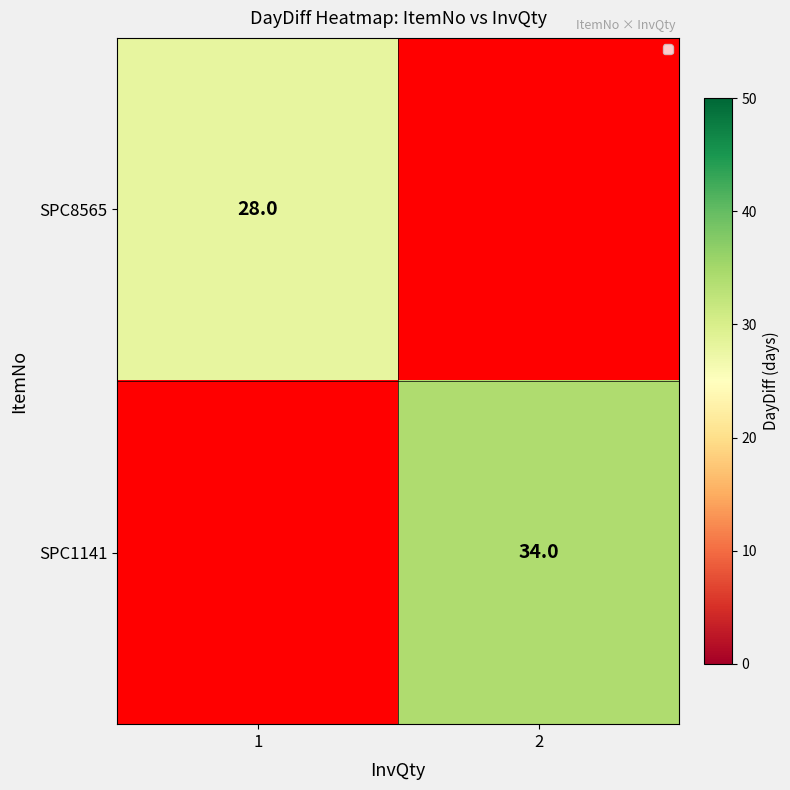

At which category does the chart reach its minimum across all series?

1